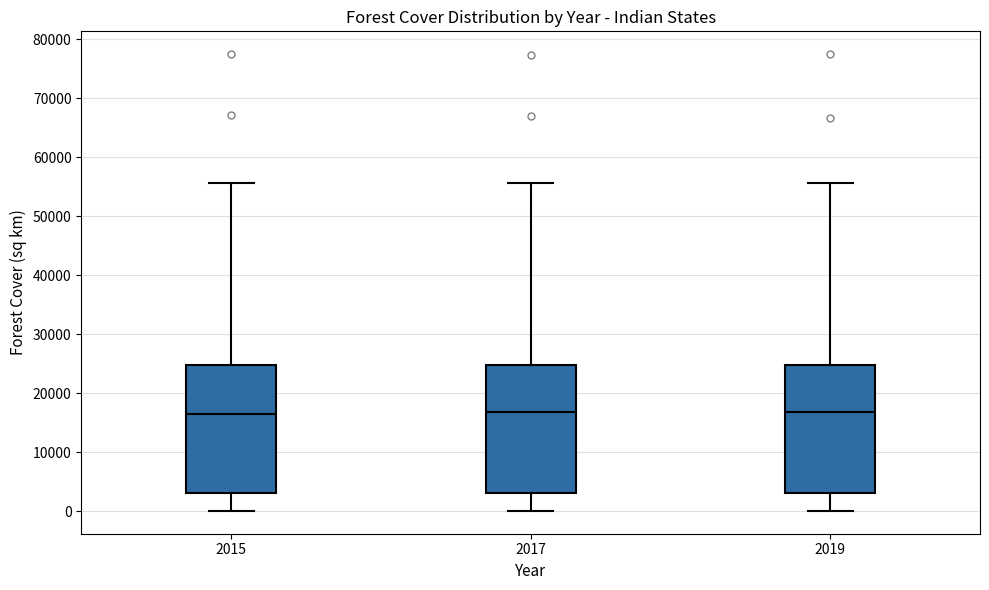

Where does the upper whisker of the box at x = 2019 end on the y-axis? The values are not printed on the chart, so give them approximately, as read against the axis.

56000